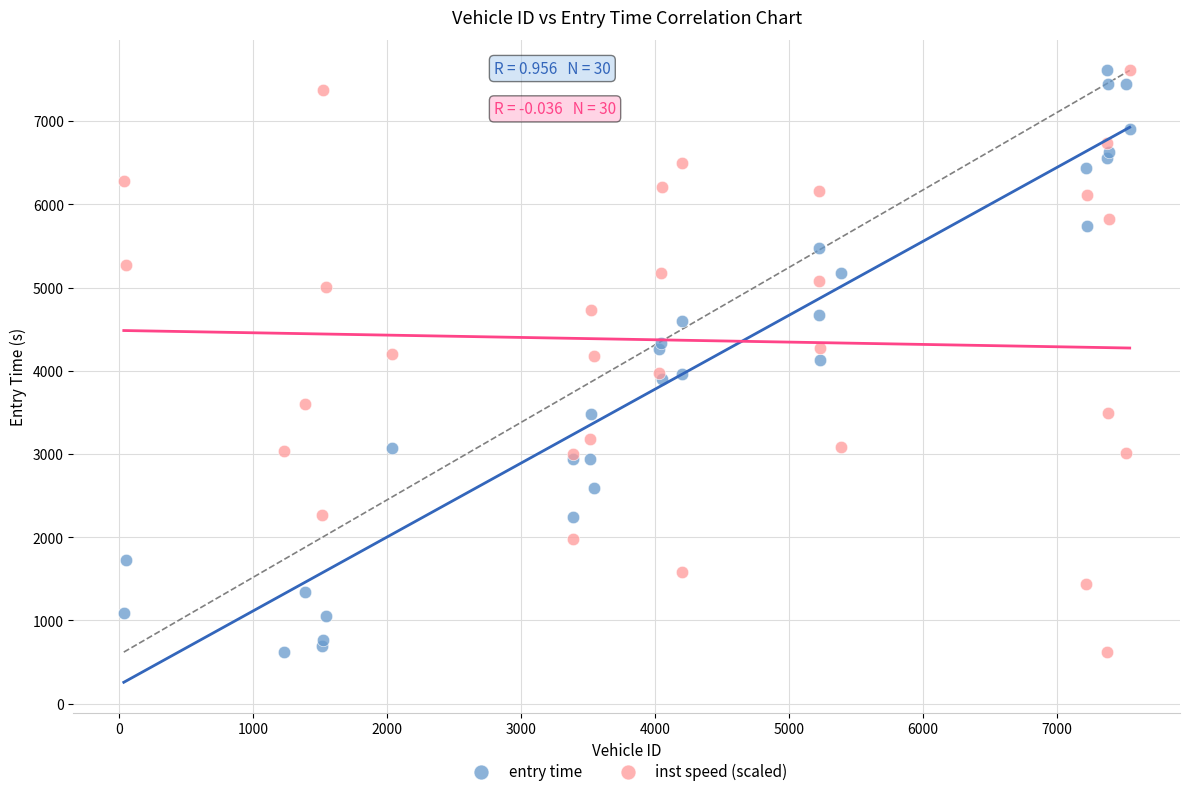

What is the X range (max minus min) for the scatter plot?

7510.0